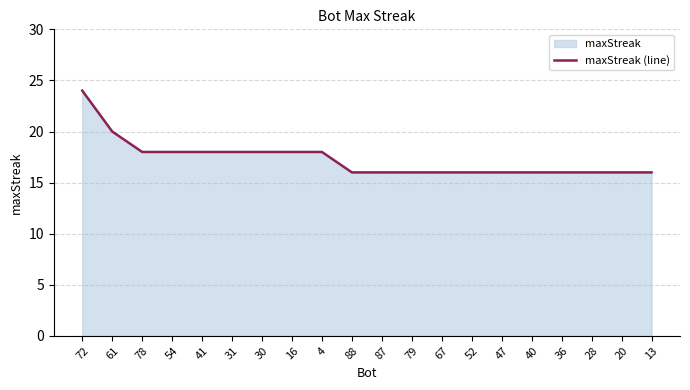

What is the average value?

17